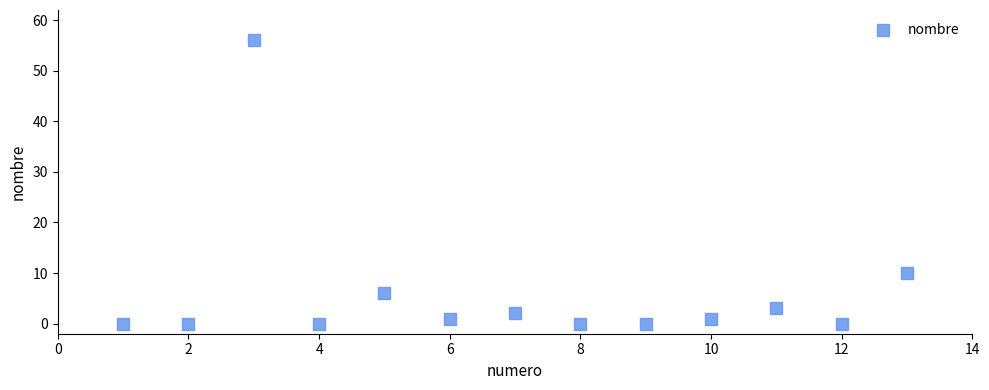

What Y value in the scatter plot is closest to 28?

10